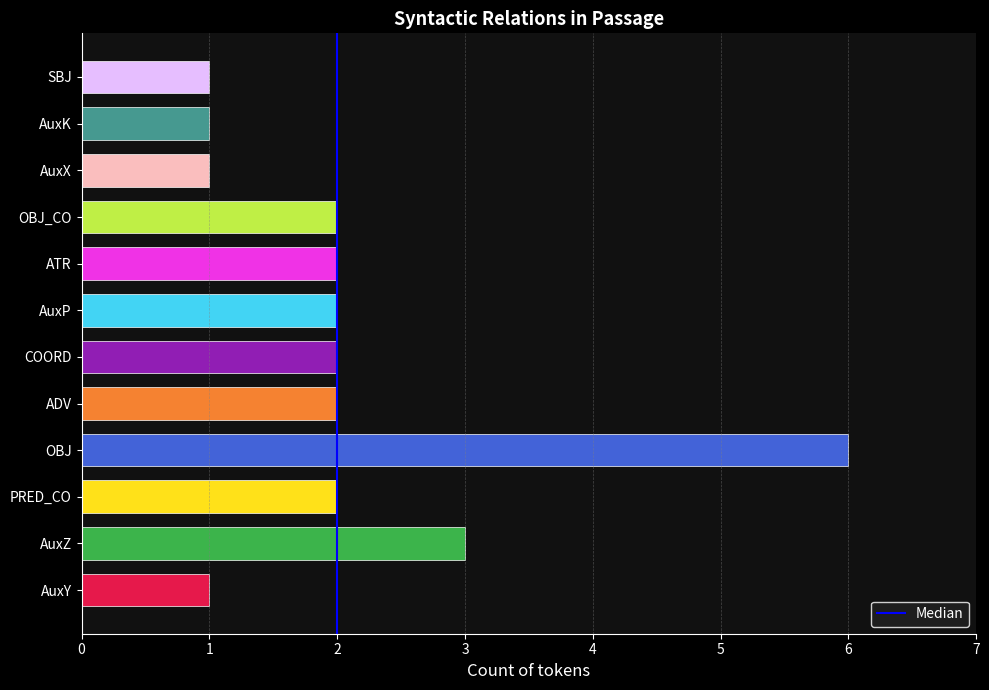

What is the average value?

2